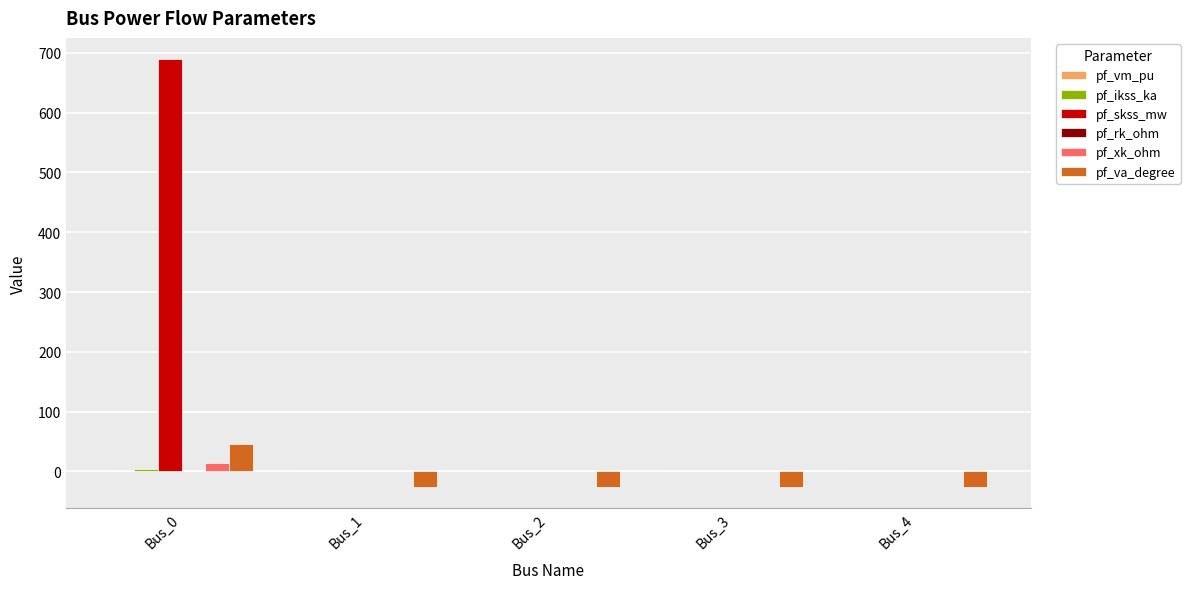

What is the maximum value shown in the chart?

689.3